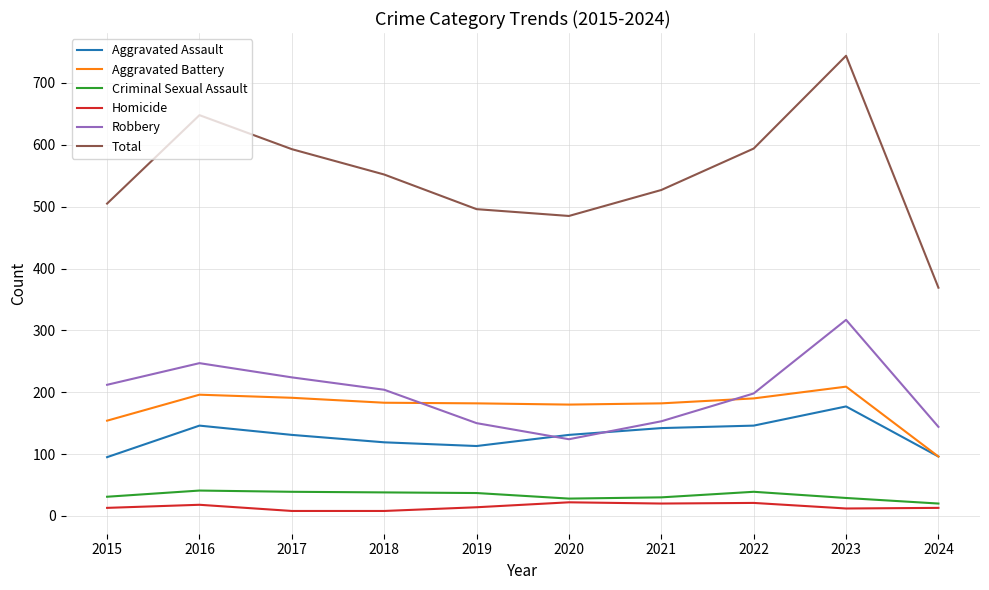

True or false: Homicide and Aggravated Battery intersect in this chart.

False